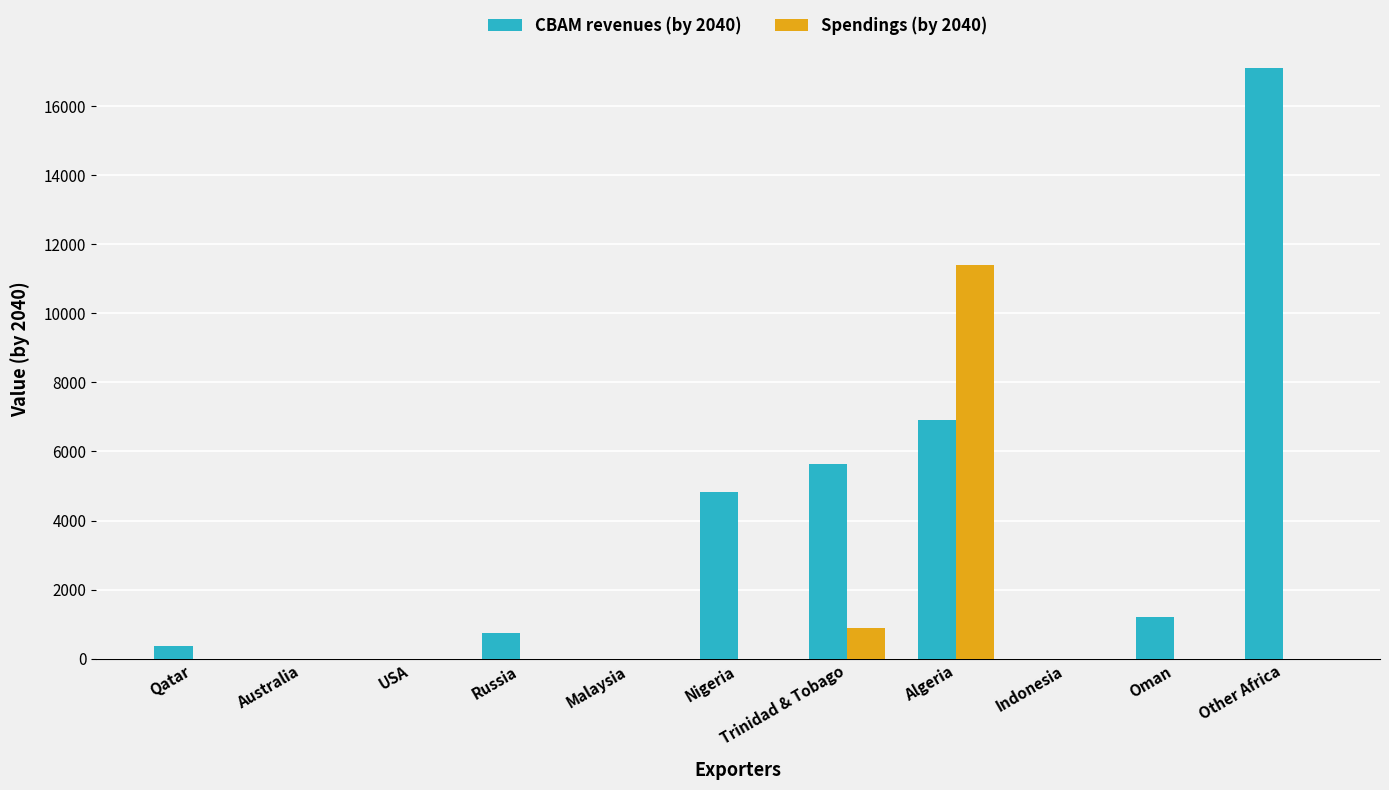

At which category does the chart reach its peak across all series?

Other Africa